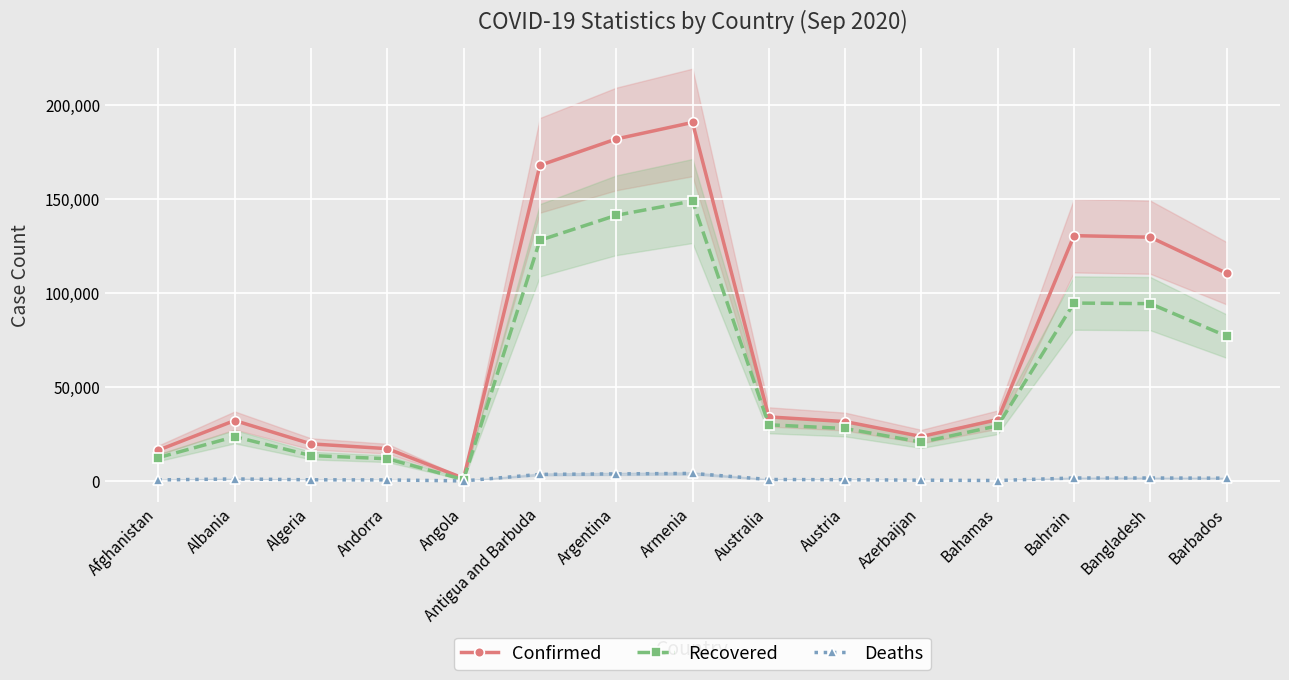

At how many categories does at least one series exceed 144117?

3